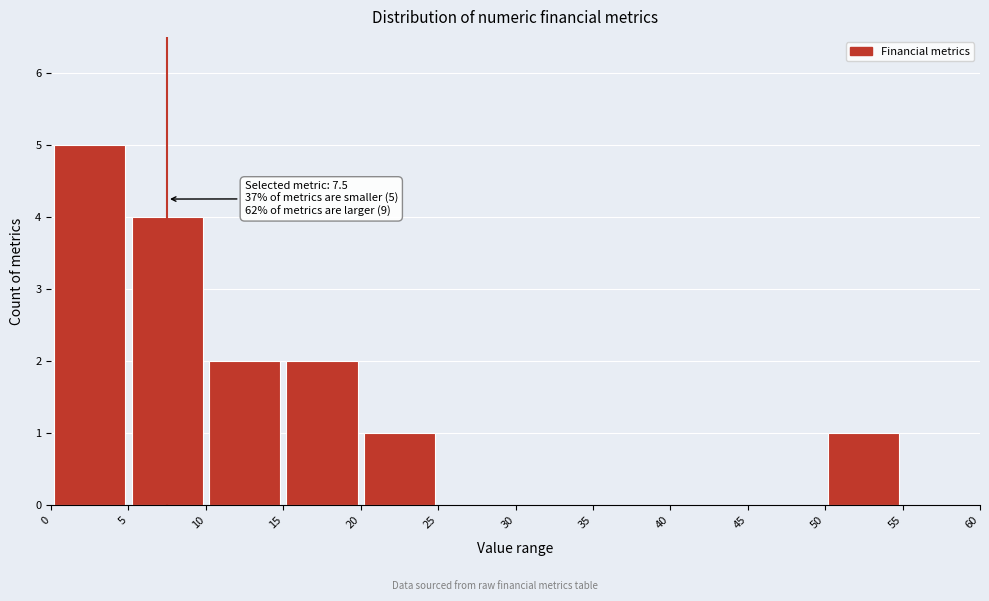

Over which range of the x-axis is the bar tallest?

0 to 5